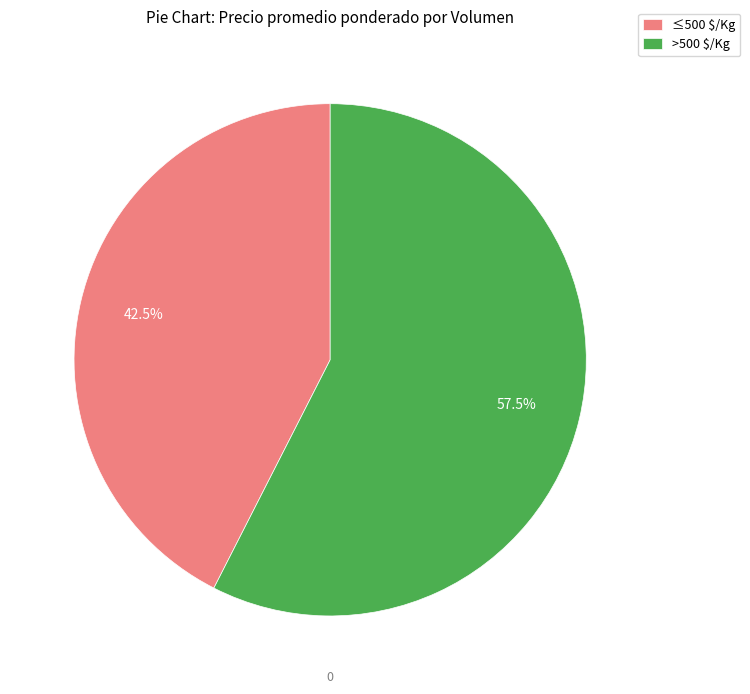

To the nearest percent, what is the difference between the largest and smallest slice percentages?

15%